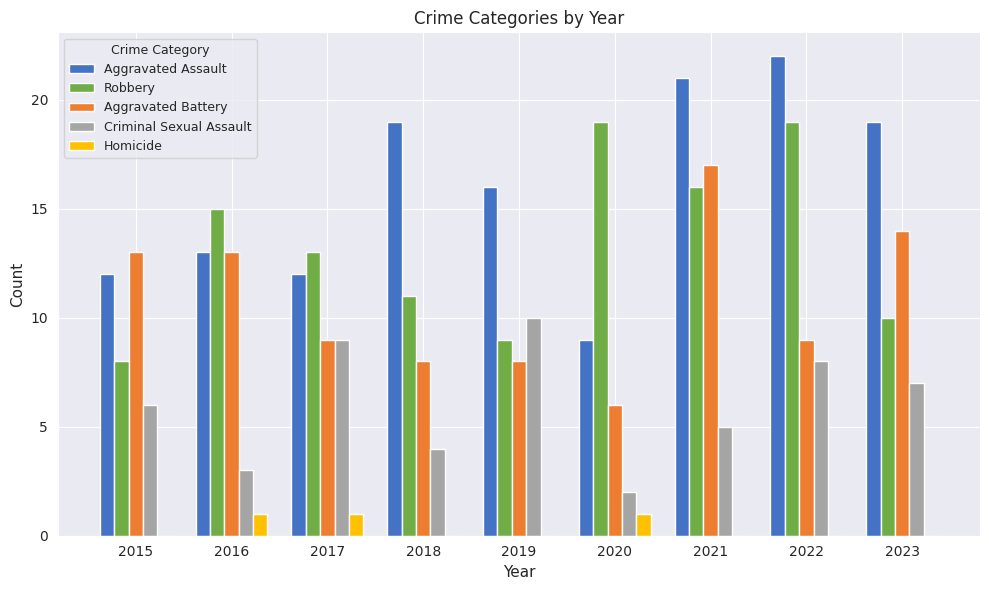

What is the sum of the Criminal Sexual Assault values at 2018 and 2022?

12